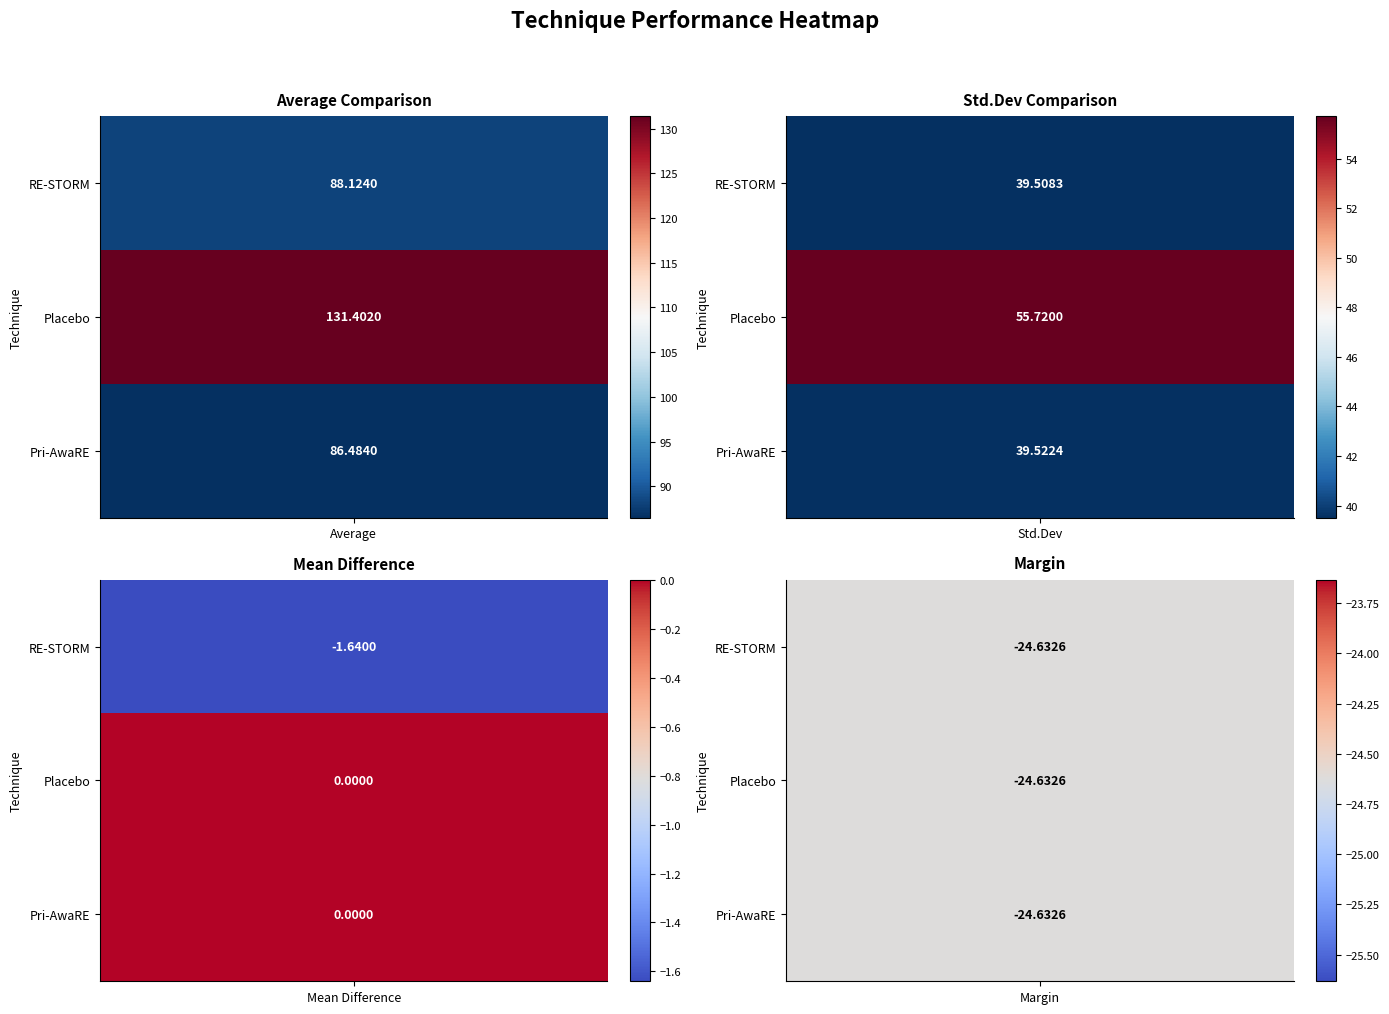

How many values in the Average series exceed 88?

2